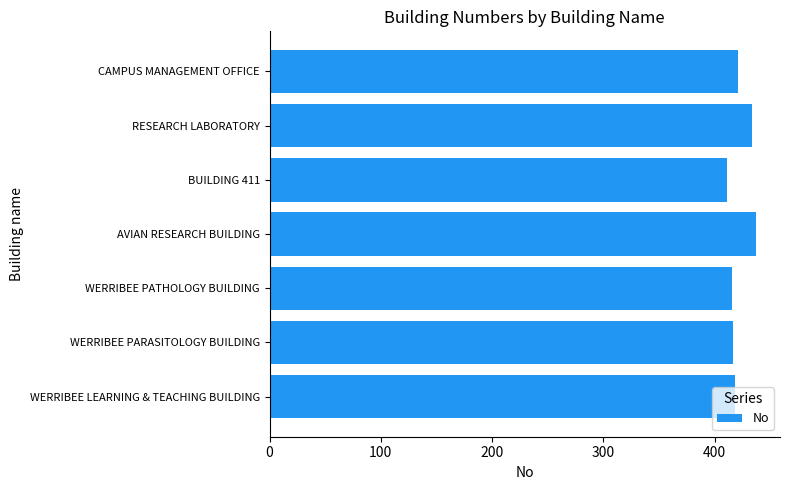

What is the change in value from RESEARCH LABORATORY to CAMPUS MANAGEMENT OFFICE?

-13